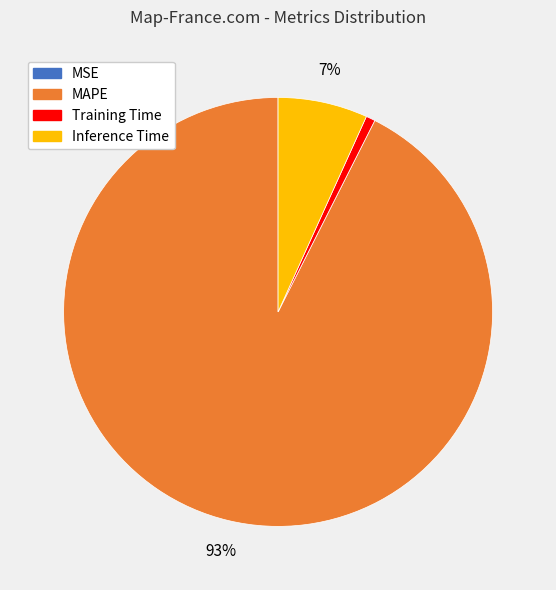

To the nearest percent, what is the average slice percentage?

25%